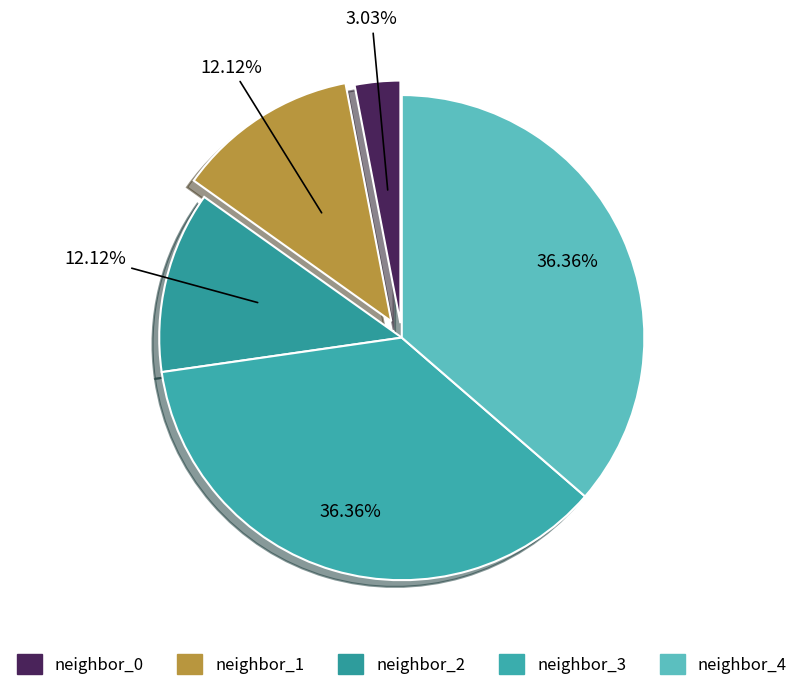

To the nearest percent, what percentage of the pie is neighbor_2?

12%